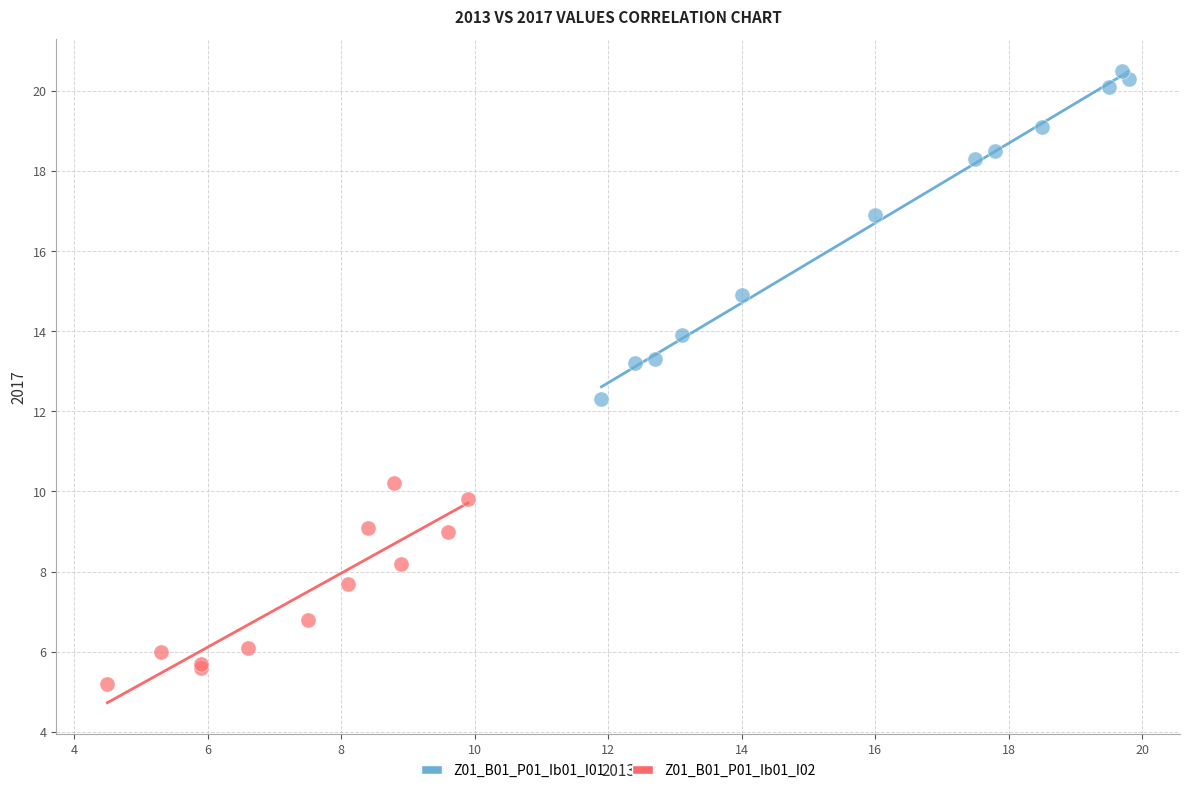

Which series has the largest Y range (max minus min)?

Z01_B01_P01_Ib01_I01